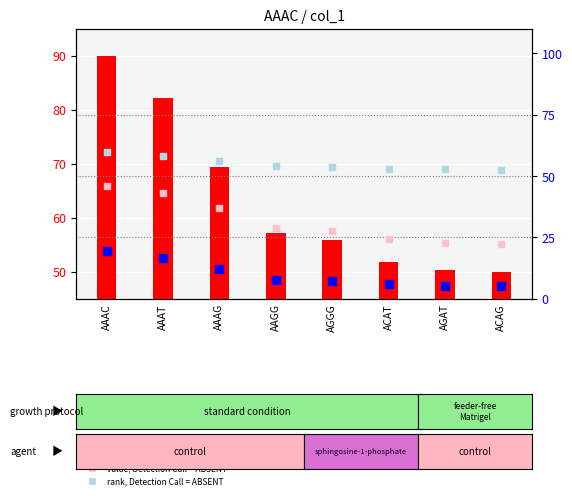

At how many categories does at least one series exceed 29?

8